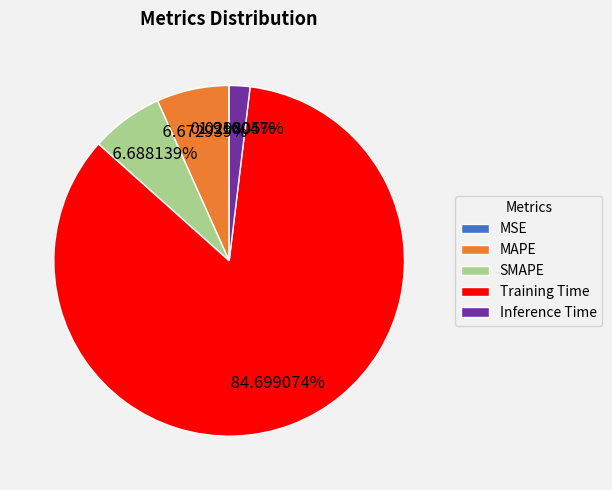

To the nearest percent, what is the difference between the Inference Time and SMAPE slice percentages?

5%